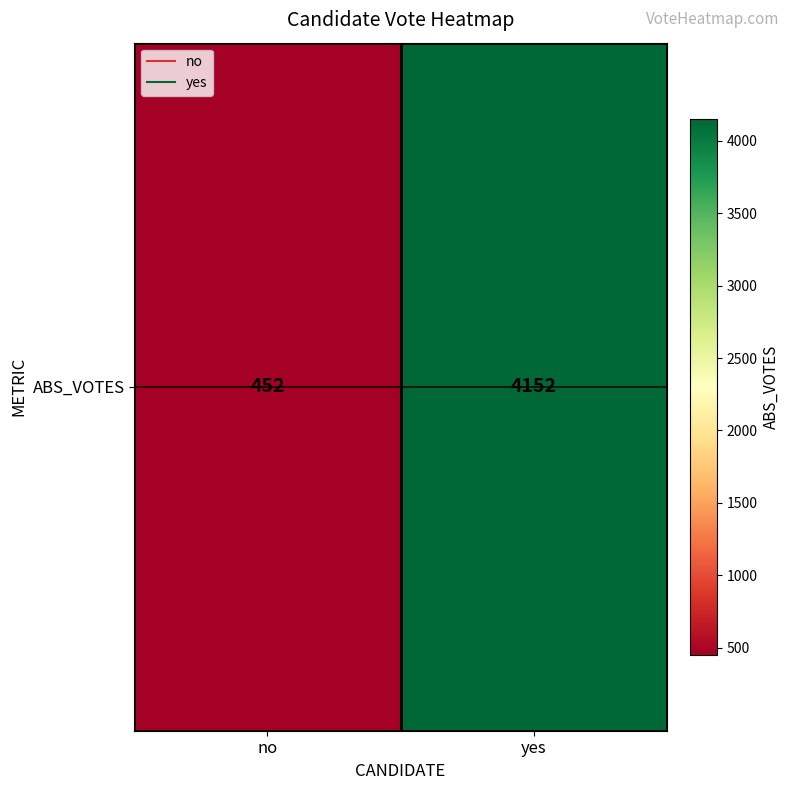

Count the values in the range 452 to 4152.

2